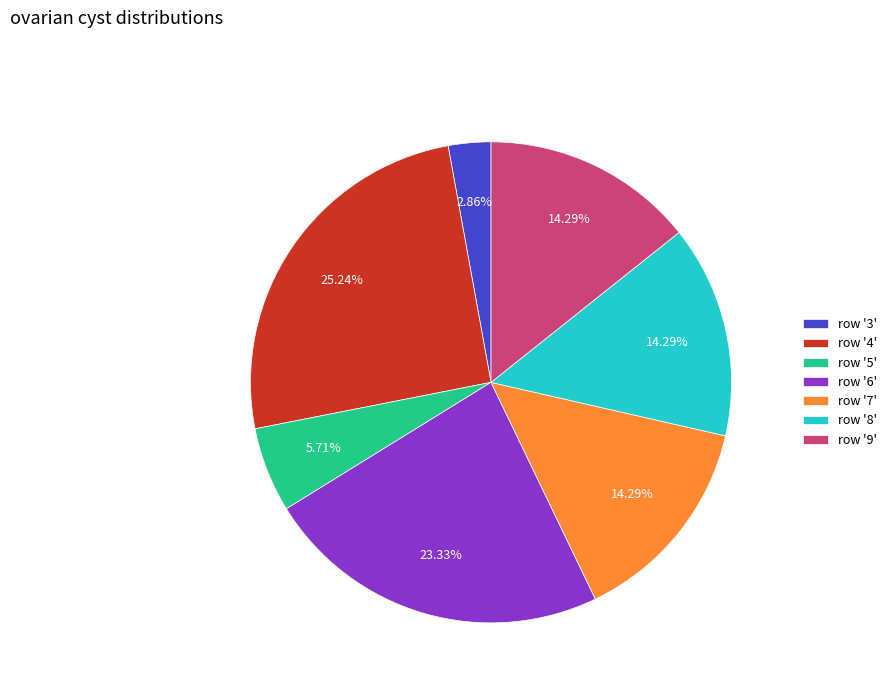

Is the sum of row '6' and row '3' greater than half?

No